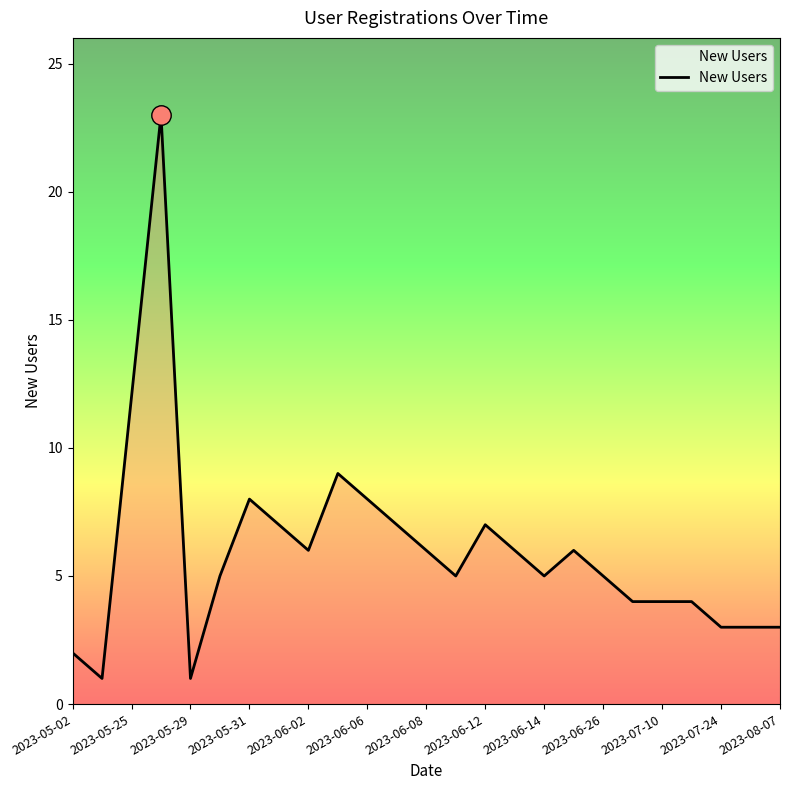

What is the greatest value displayed?

23